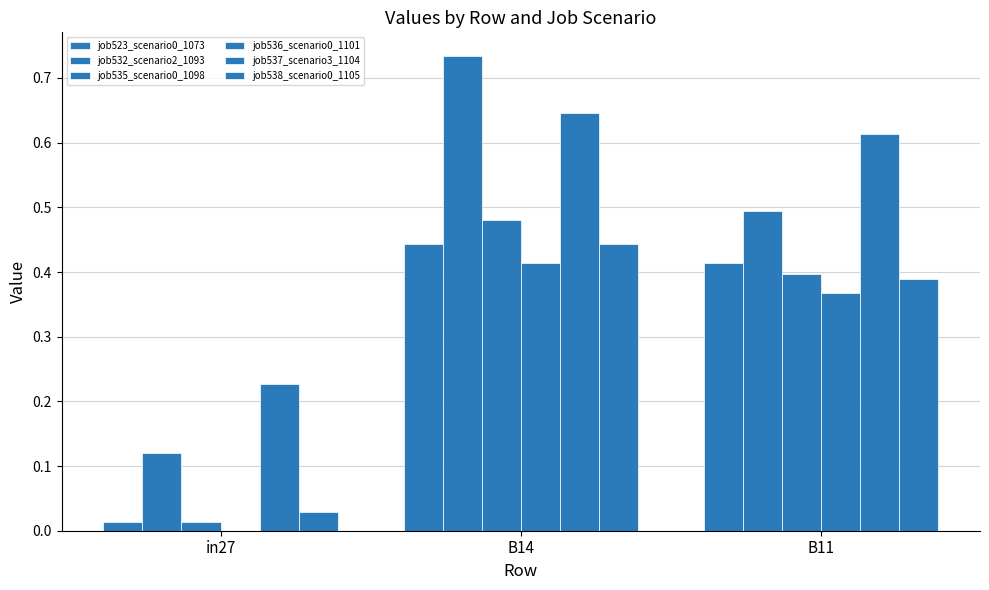

How many groups of bars are there?

3